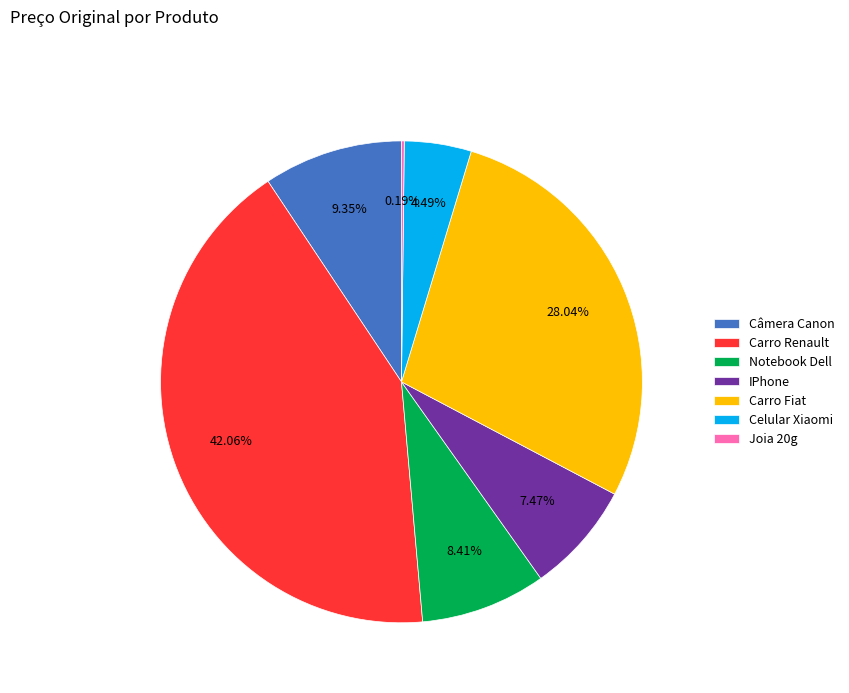

The Notebook Dell slice represents 8% of the pie. True or false?

True